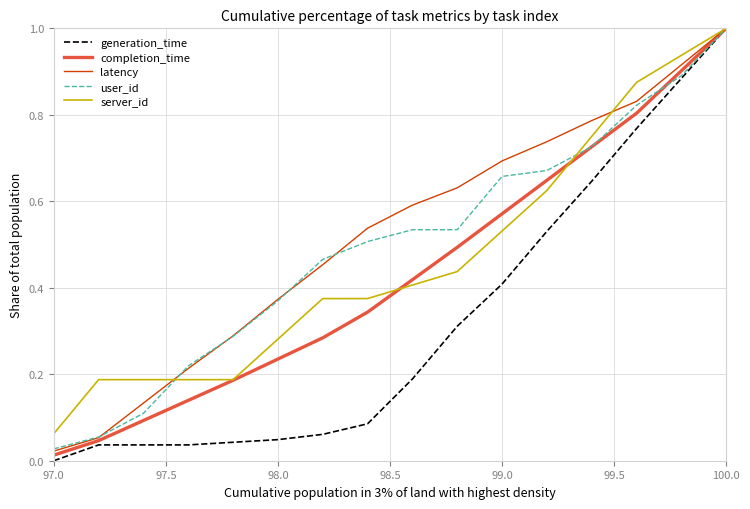

What is the greatest value displayed?

1.0